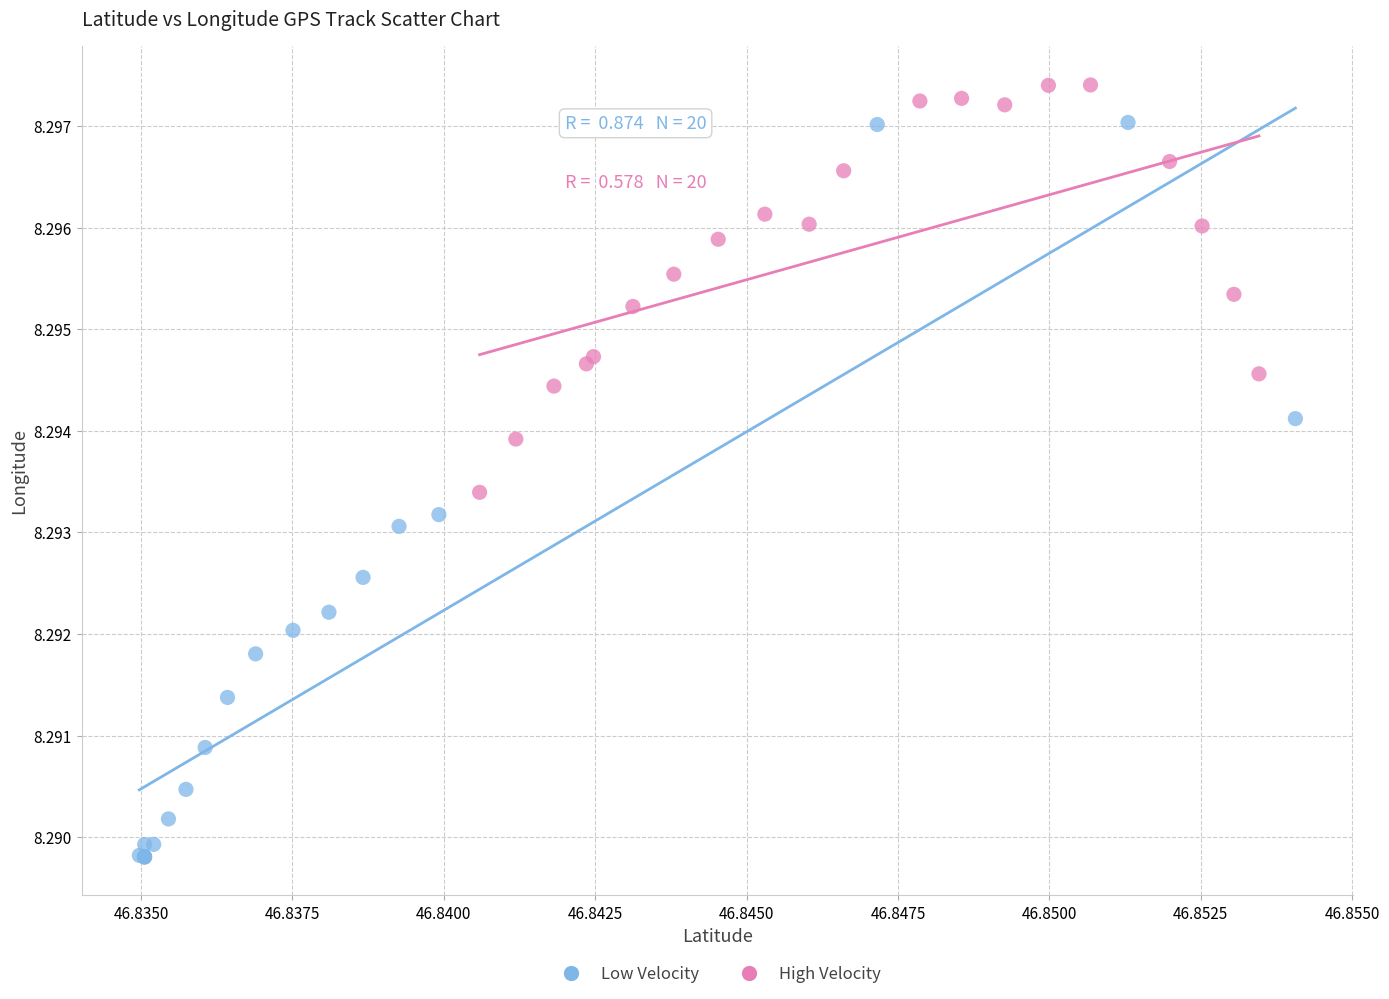

Which series contains the highest Y value?

High Velocity